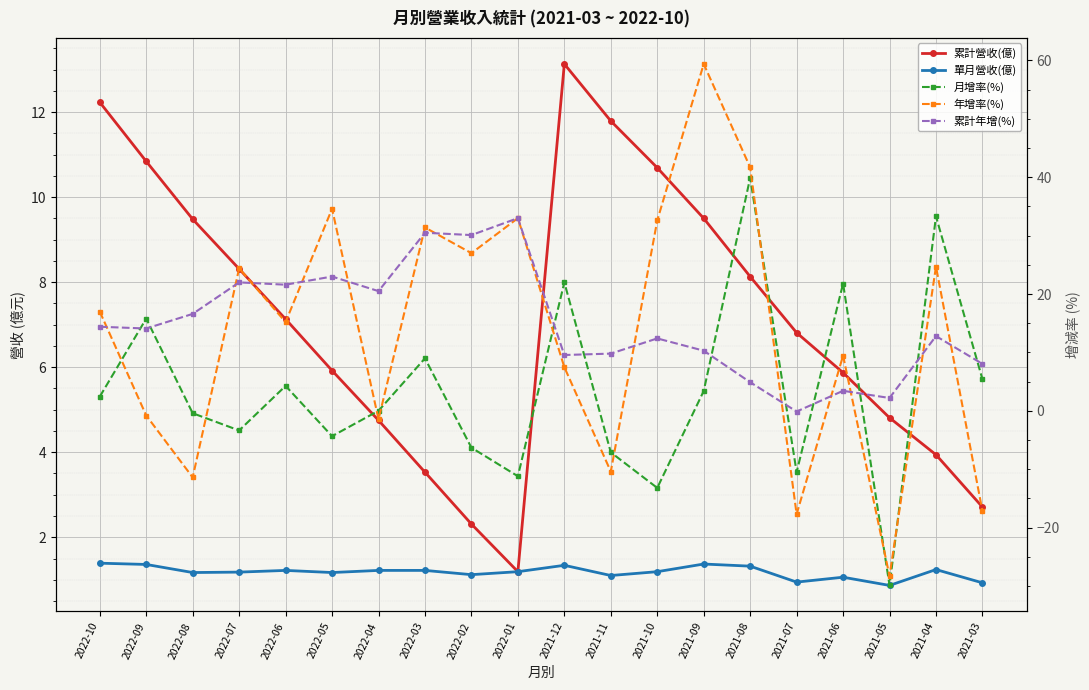

Rank the categories by 月增率(%) value from lowest to highest.

2021-05, 2021-10, 2022-01, 2021-07, 2021-11, 2022-02, 2022-05, 2022-07, 2022-08, 2022-04, 2022-10, 2021-09, 2022-06, 2021-03, 2022-03, 2022-09, 2021-06, 2021-12, 2021-04, 2021-08